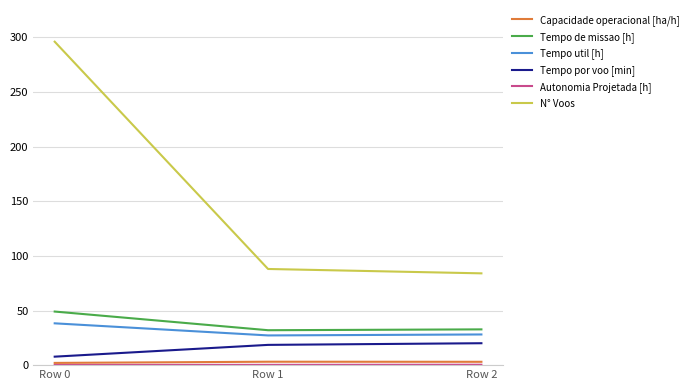

Which series changed the most between Row 0 and Row 1?

N° Voos